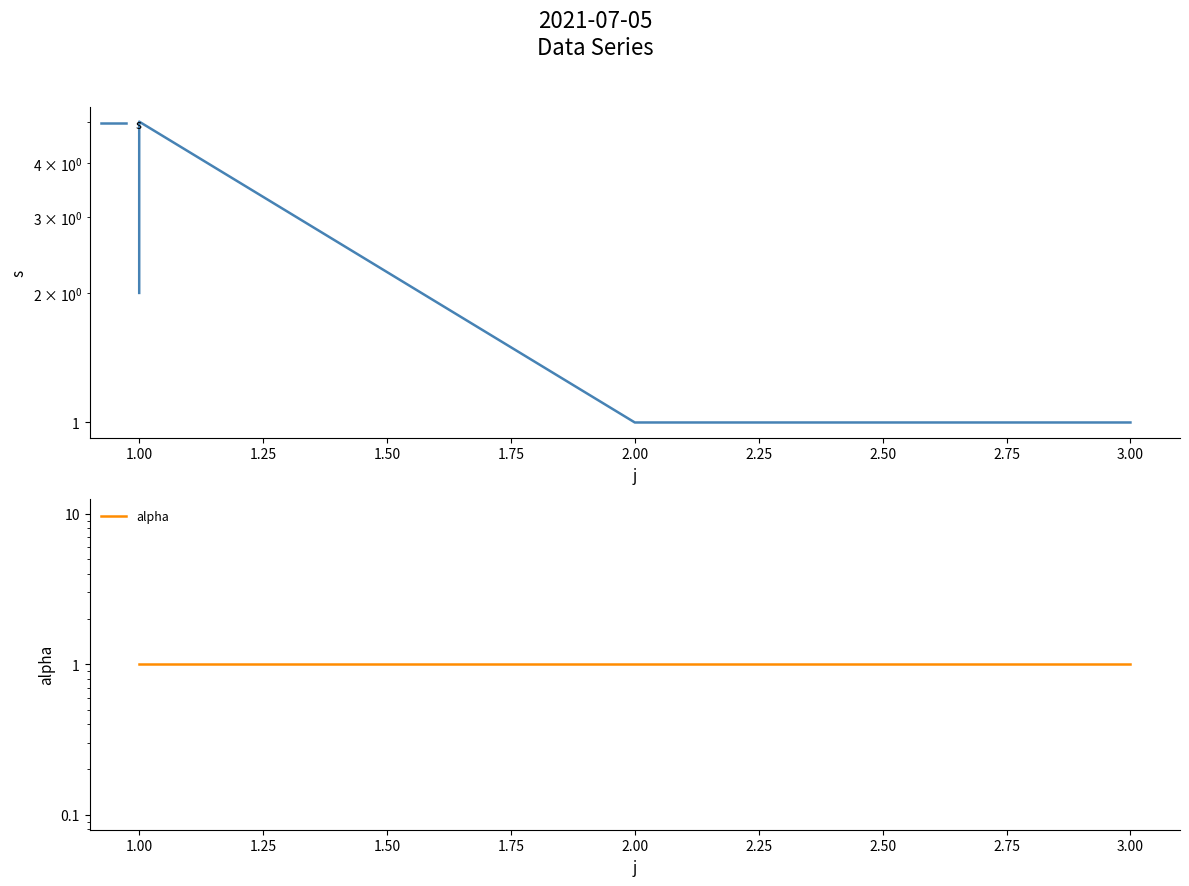

How many series are shown in this chart?

2